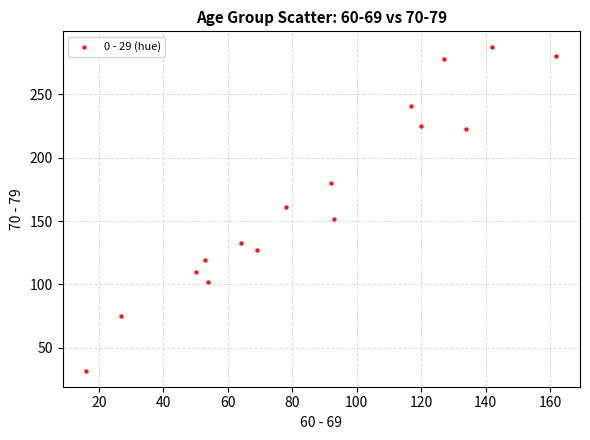

What is the range of X values (max minus min)?

146